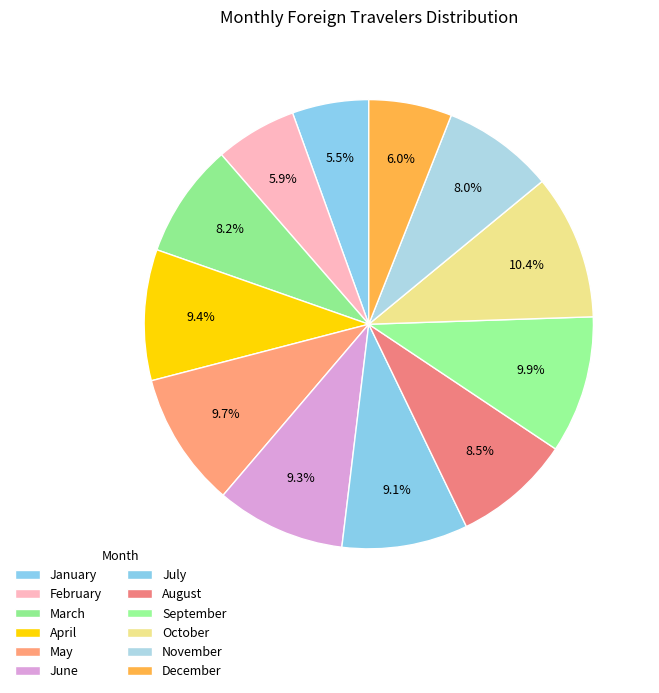

How many segments does this pie chart have?

12